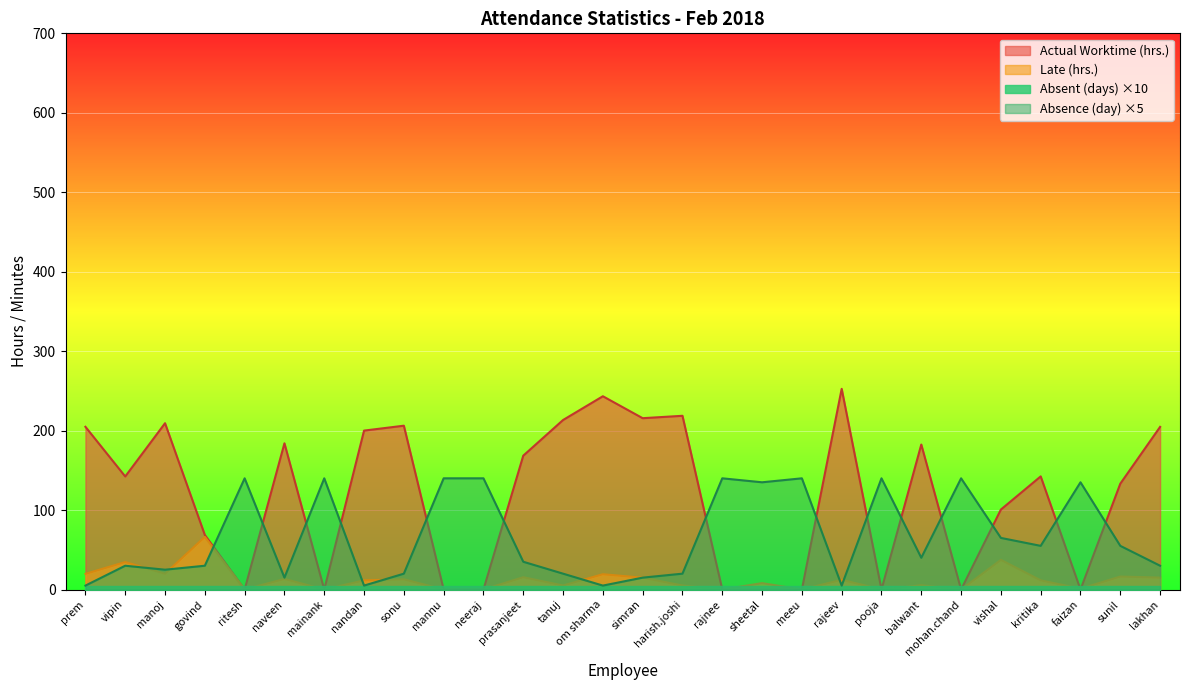

What is the highest value of the Actual Worktime (hrs.) series?

252.6